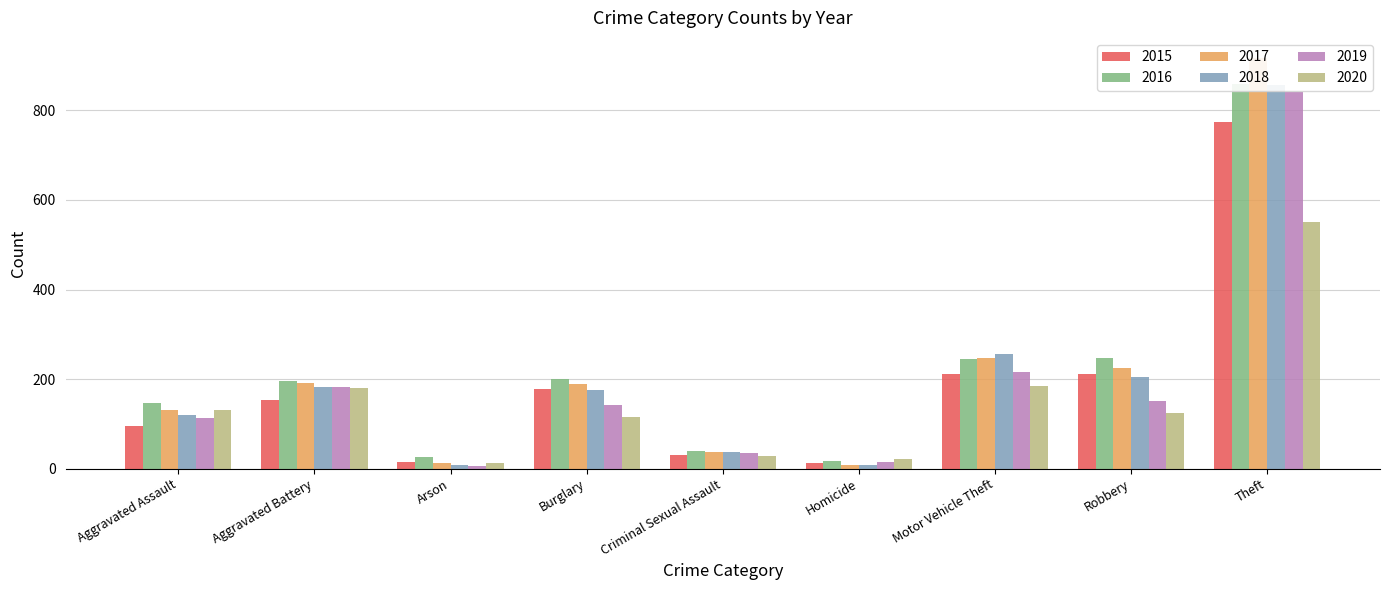

What is the label of the 8th bar from the left?

Robbery